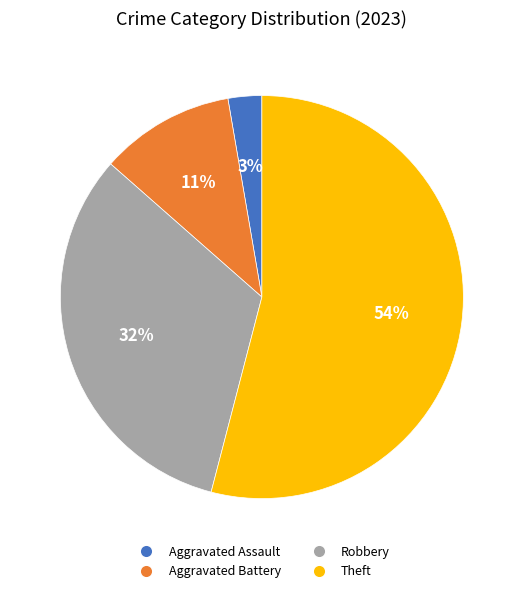

Count the number of slices in the pie.

4